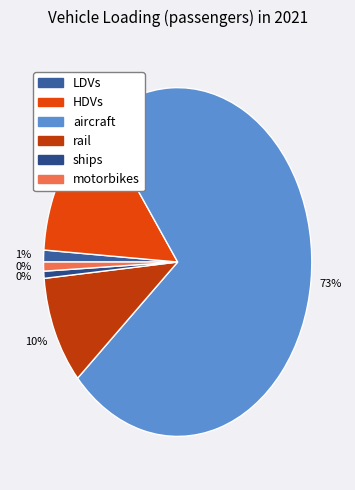

How many segments does this pie chart have?

6